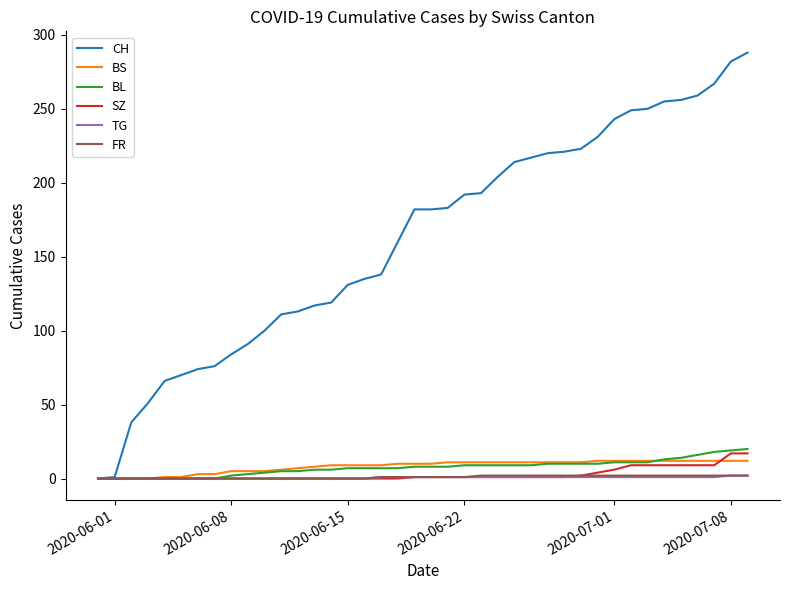

What are all the series names shown in the legend?

CH, BS, BL, SZ, TG, FR